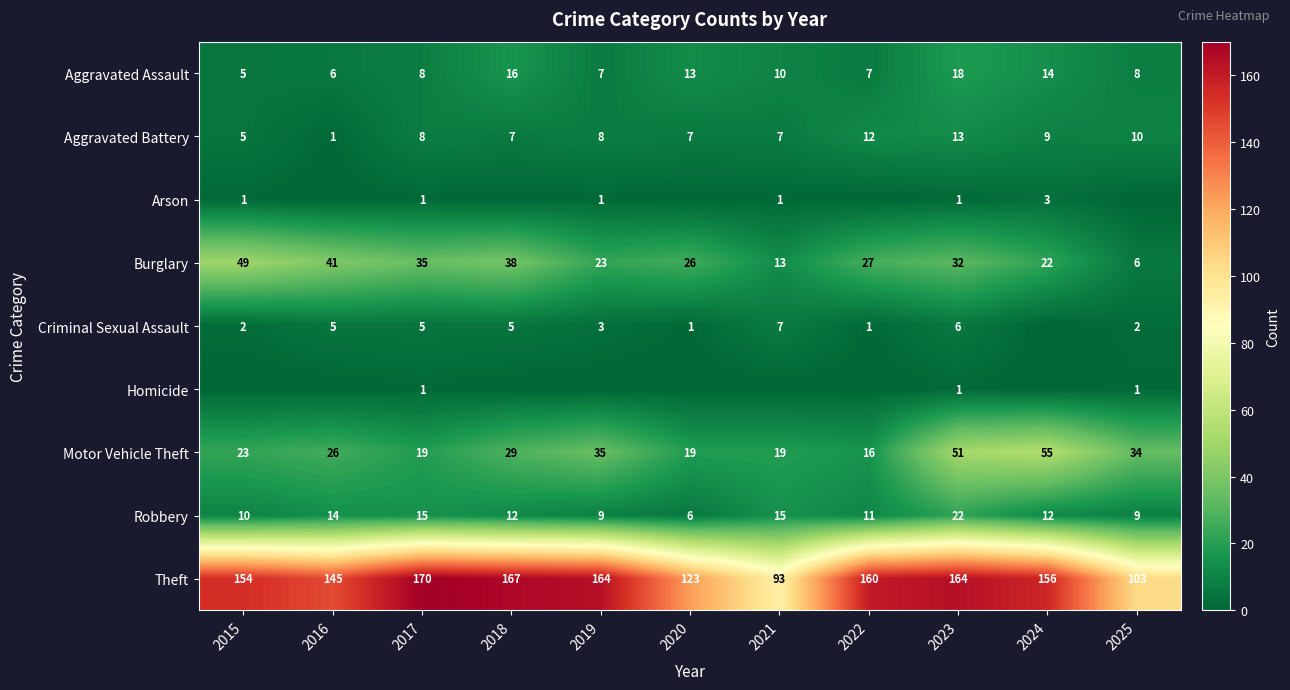

Is it true that Aggravated Battery equals 2 at 2020?

False